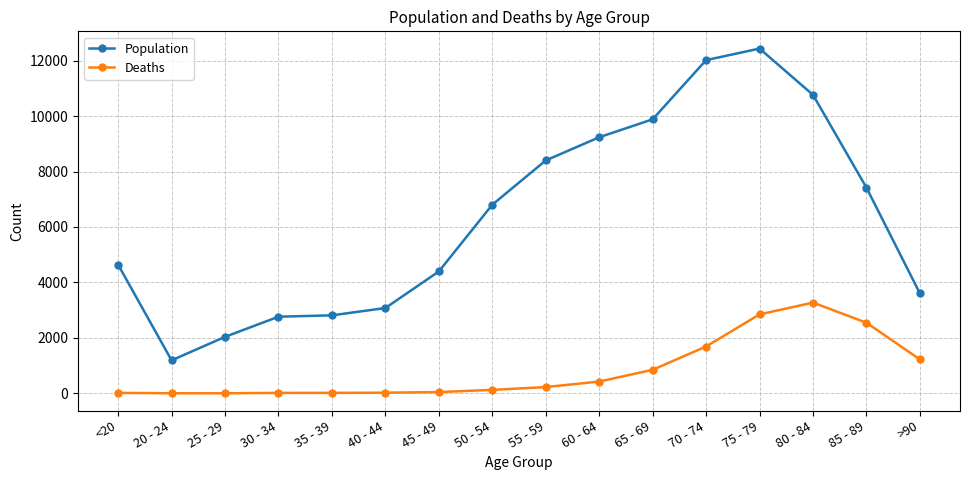

What position from the right is 20 - 24?

15